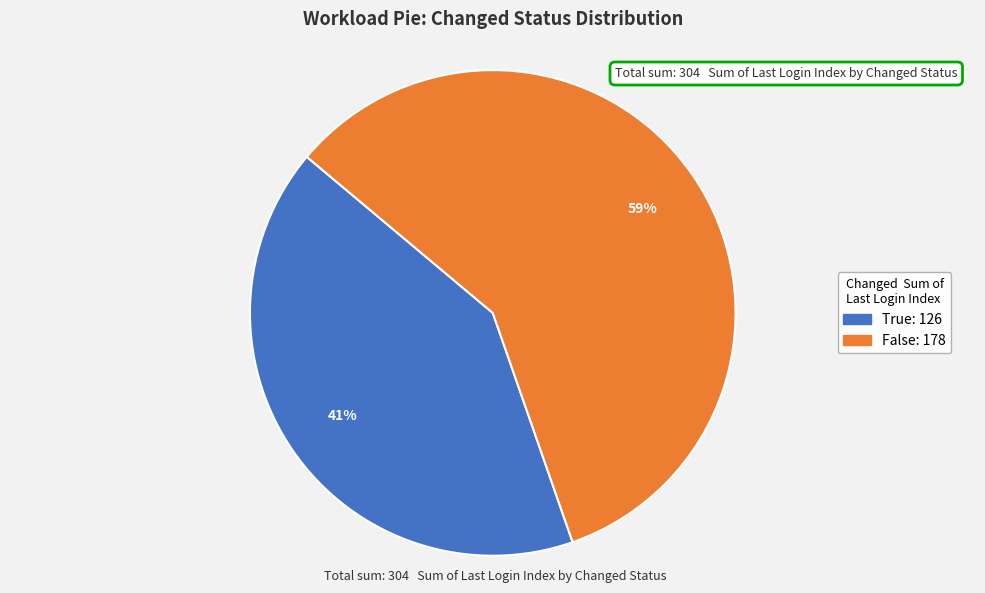

Is there any slice that represents more than half of the pie?

Yes